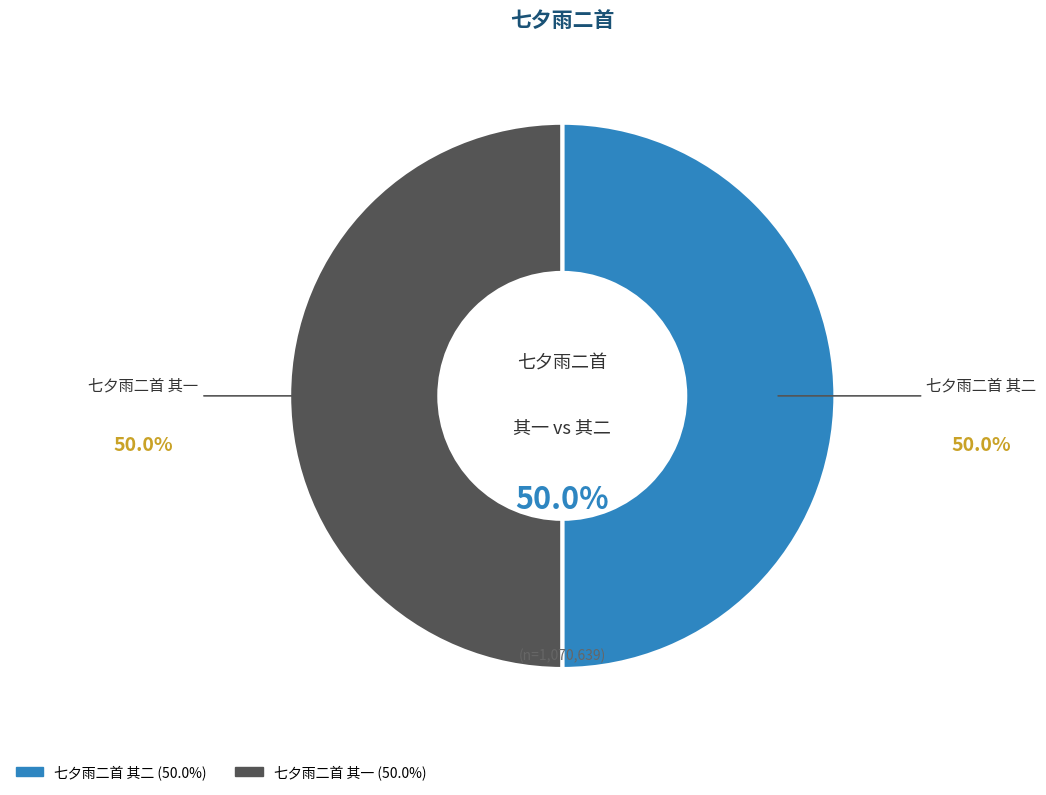

True or false: 七夕雨二首 其一 accounts for 39% of the total.

False